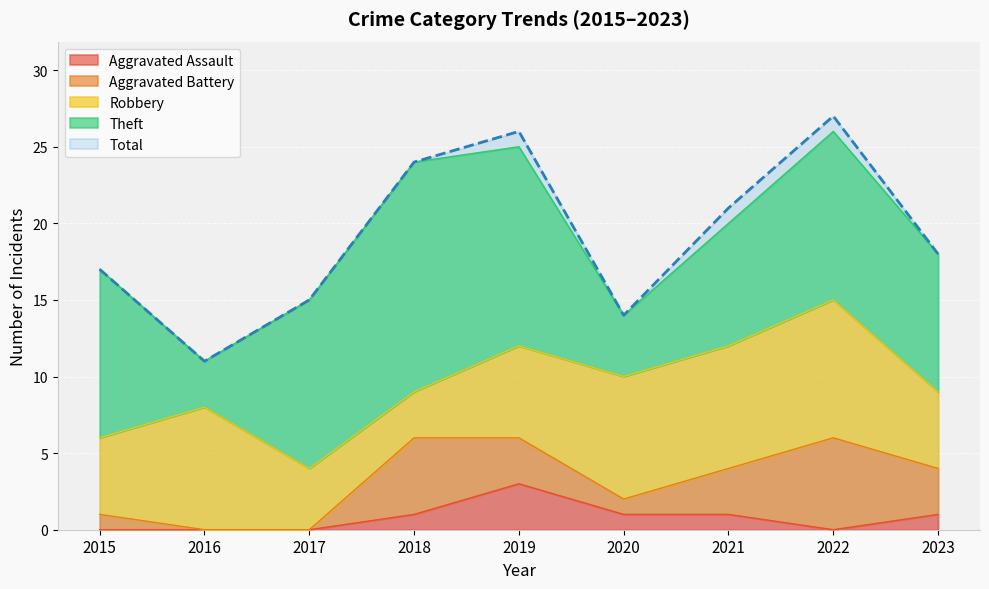

What is the value of the Total point at the 1st from the left?

17